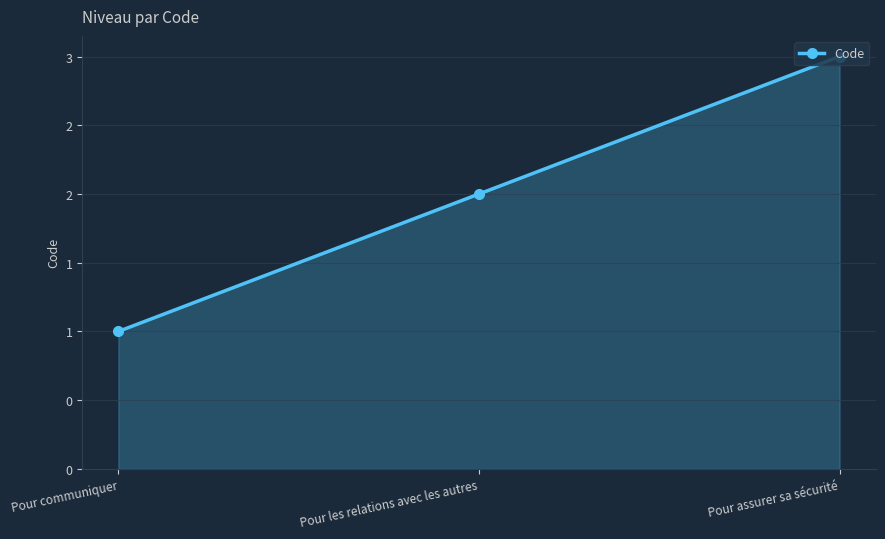

Is it true that the value at Pour les relations avec les autres is 3?

False